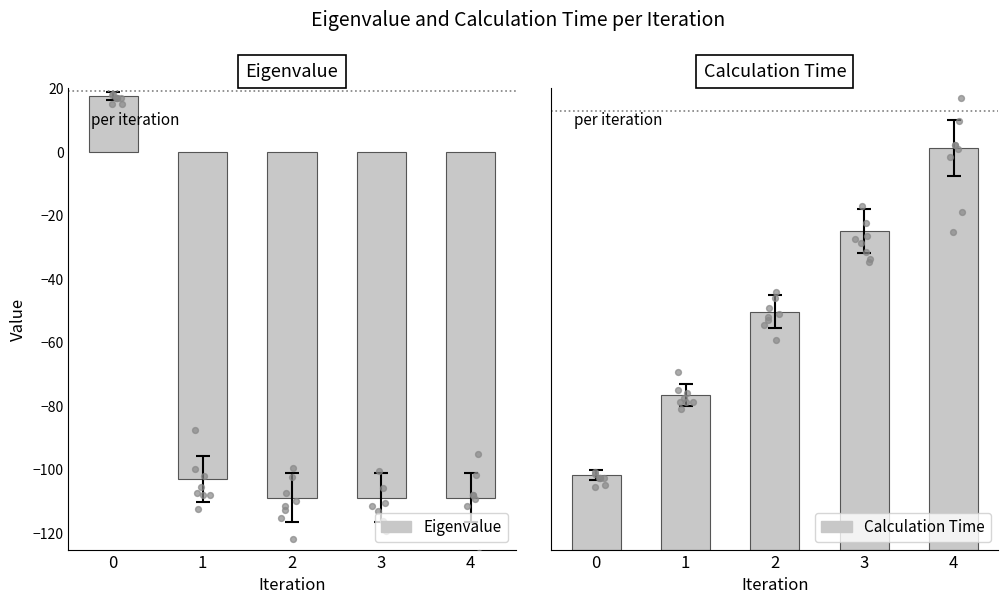

Which series has the largest total across all categories?

Calculation Time